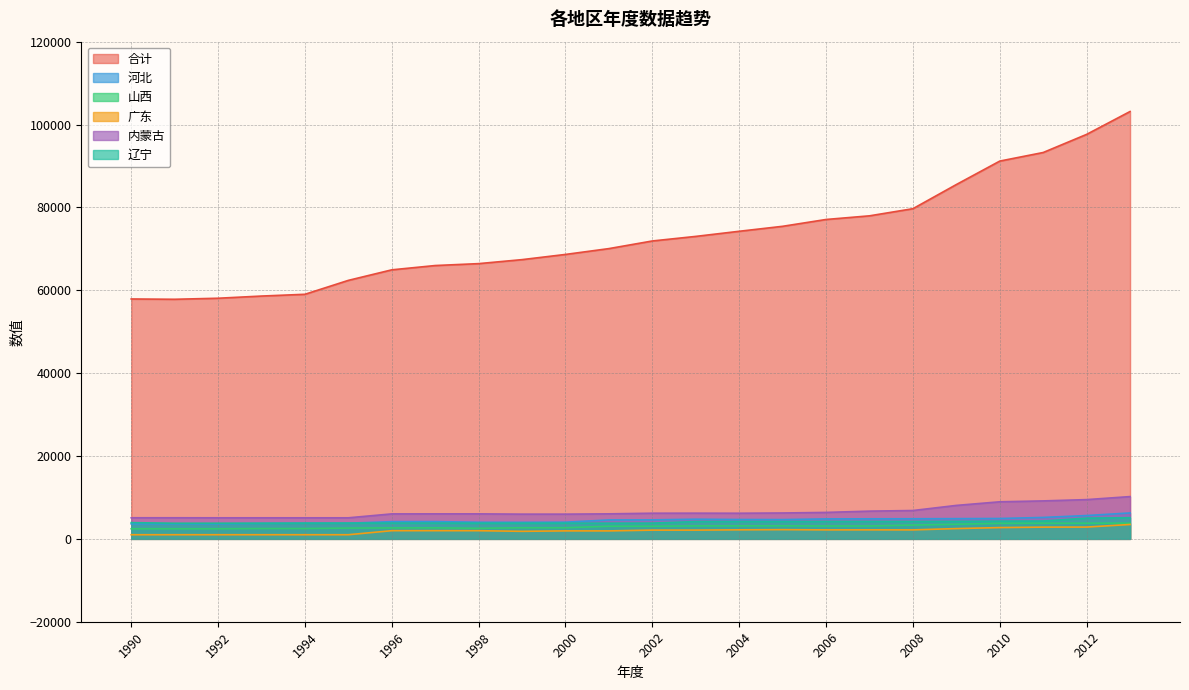

What is the sum of the 内蒙古 values at 2012 and 1998?

15506.4